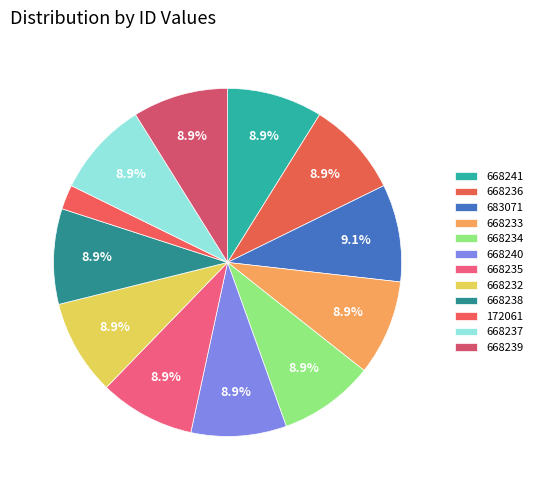

How many slices are in this pie chart?

12